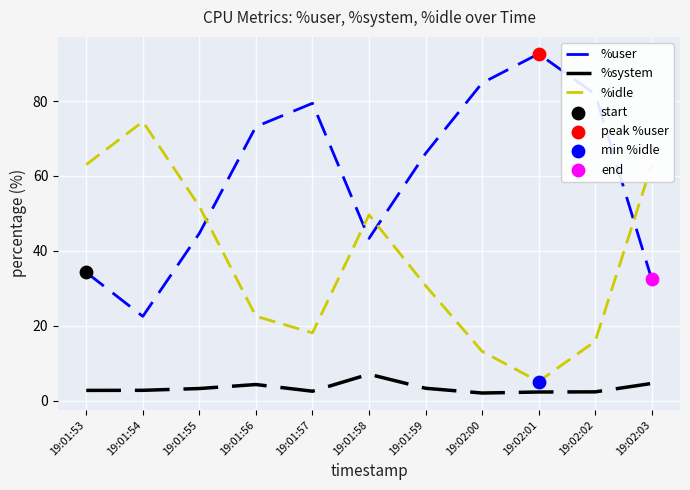

Is the value of %user at 19:02:03 greater than the value of %idle at 19:01:55?

No